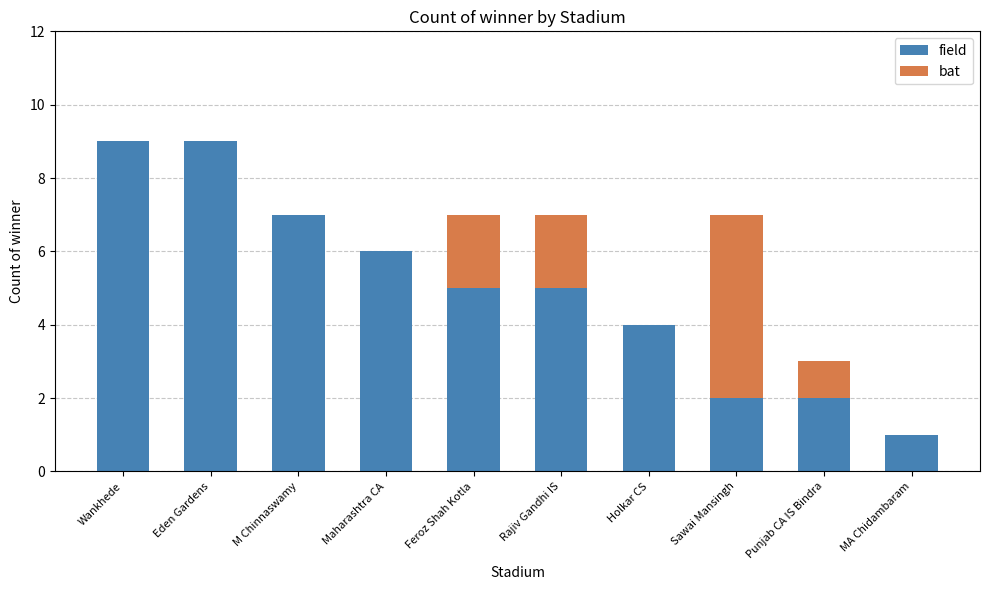

What is the sum of all field values?

50